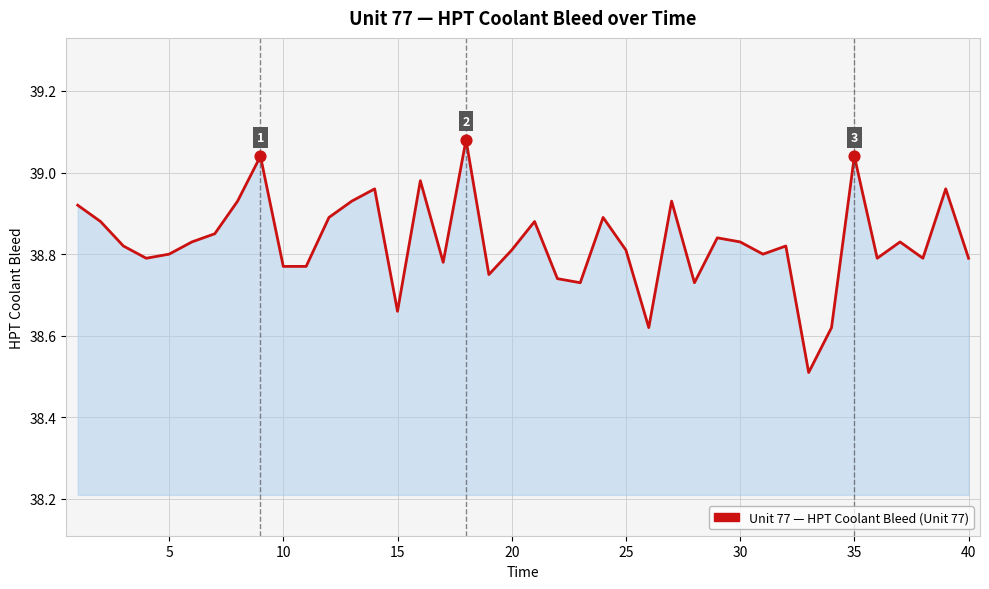

What is the smallest value displayed?

38.5